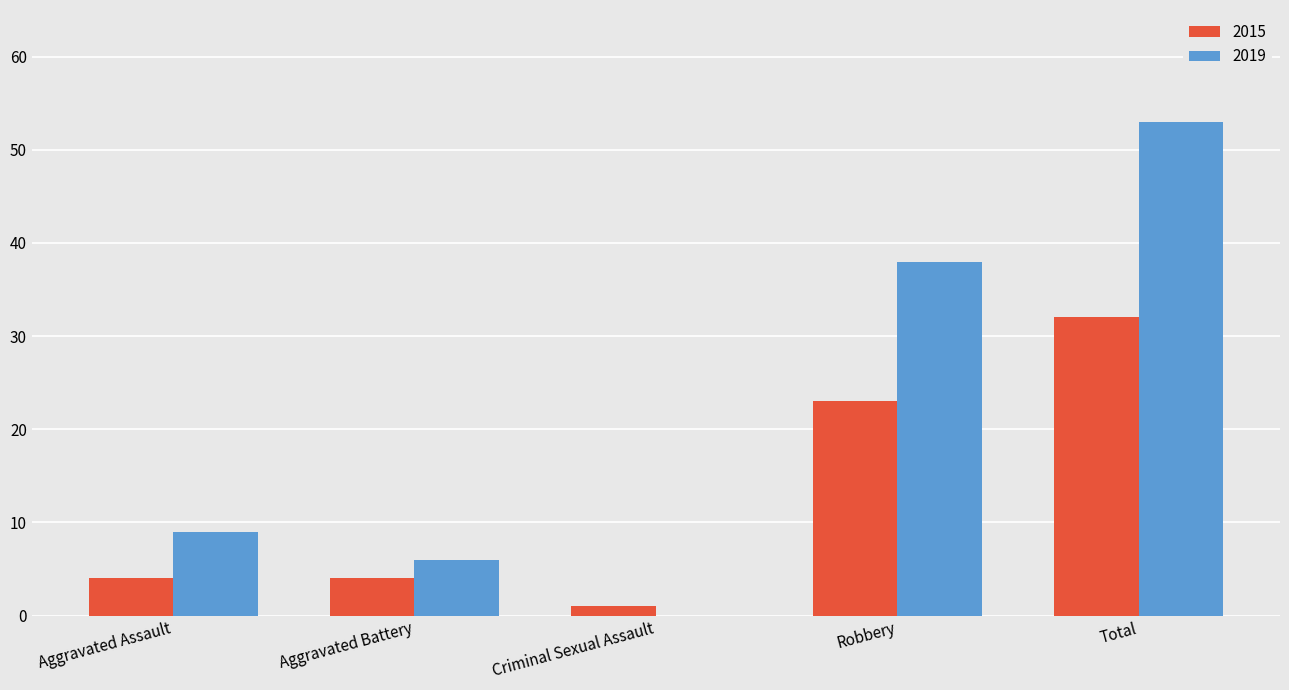

Is it true that 2019 equals 38 at Robbery?

True